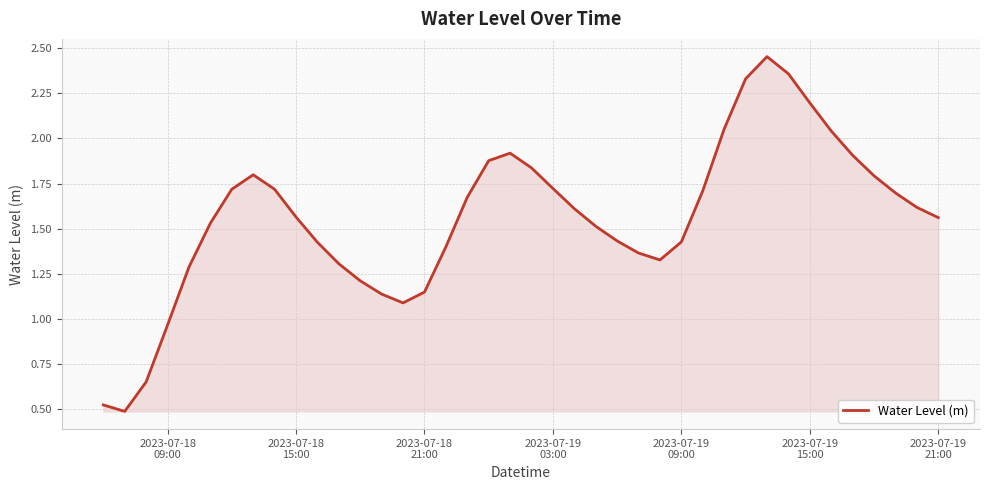

What is the minimum value shown in the chart?

0.5